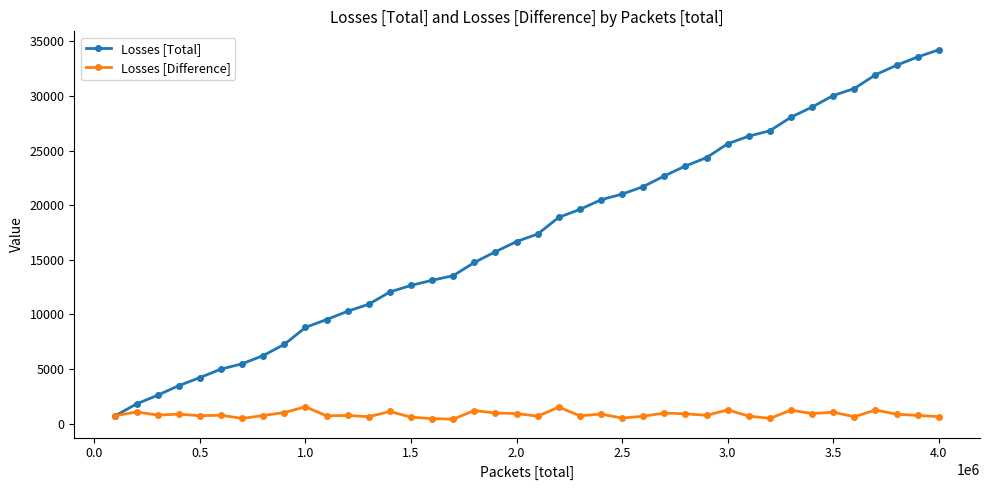

How many lines are shown in the chart?

2